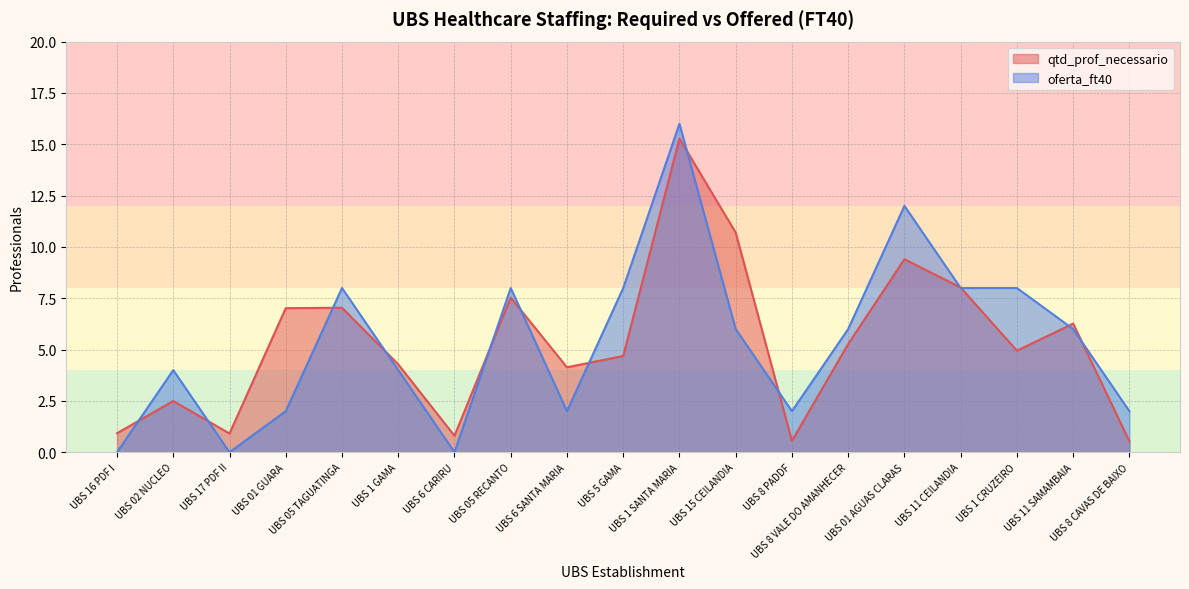

The value of qtd_prof_necessario at UBS 11 SAMAMBAIA is 6.3. True or false?

True